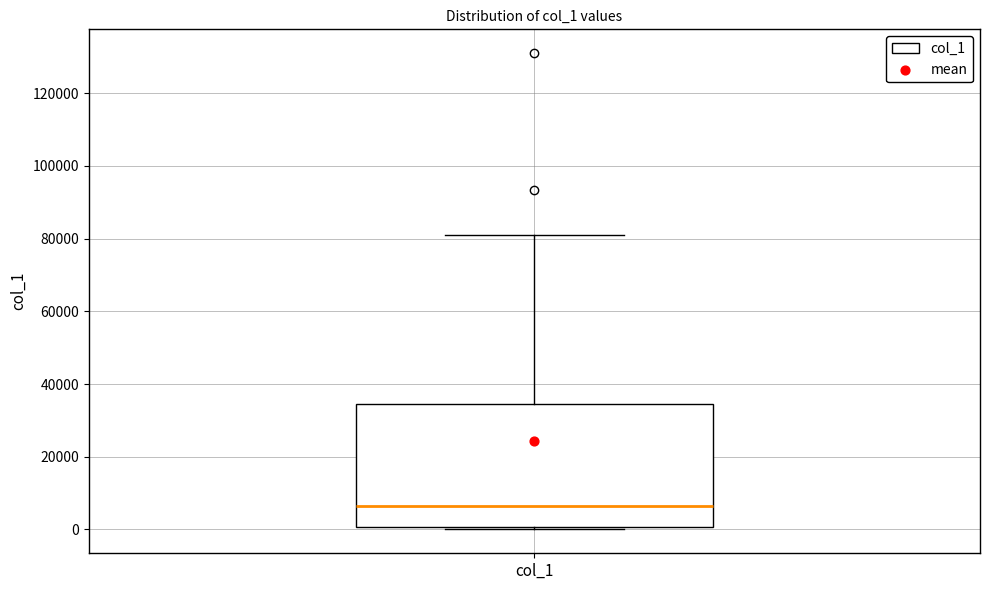

Transcribe this box plot: give where the median line is, the range the box spans, and where the two whiskers end, as read against the y-axis. The values are not printed on the chart, so give them approximately, as read against the axis.

median 6000, box 0 to 34000, whiskers 0 (just below the box's lower edge) to 80000